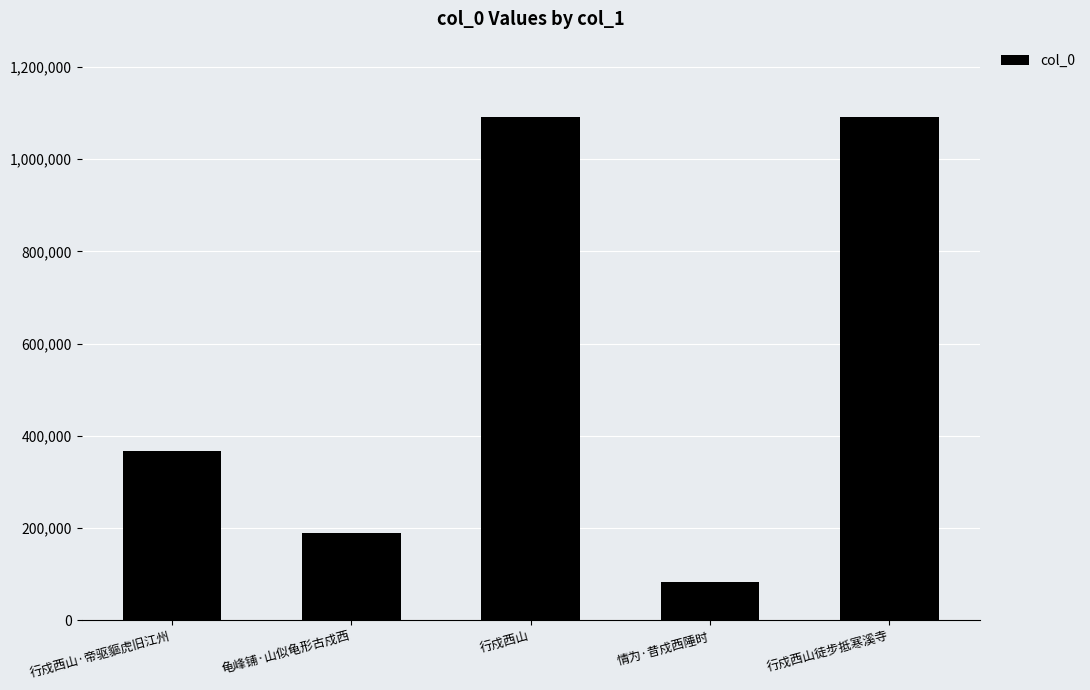

The chart shows a value of 1091106 at 行戍西山徒步抵寒溪寺. True or false?

True